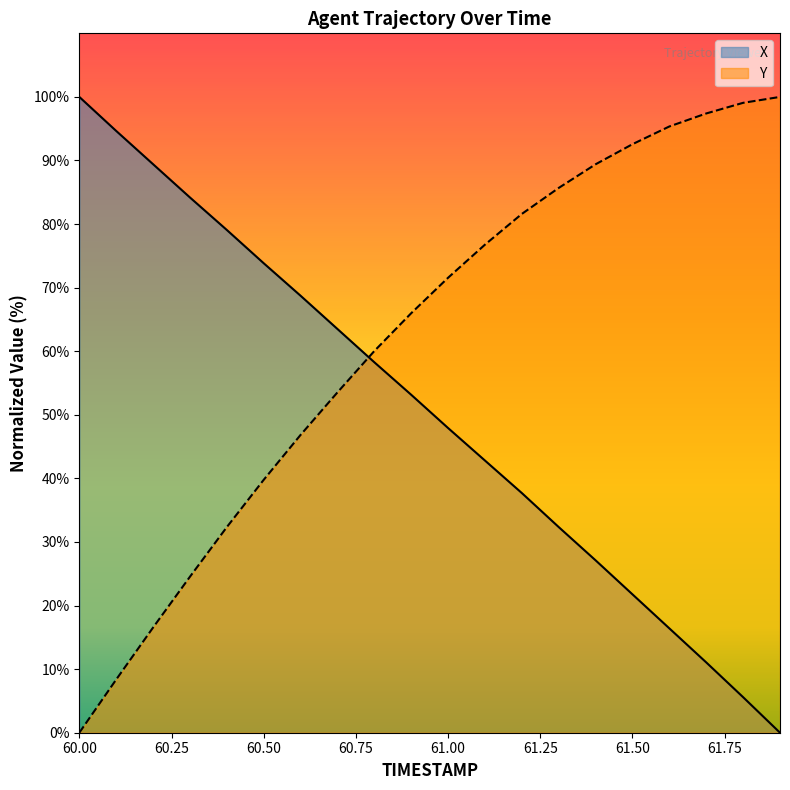

What position from the right is 61.0?

10